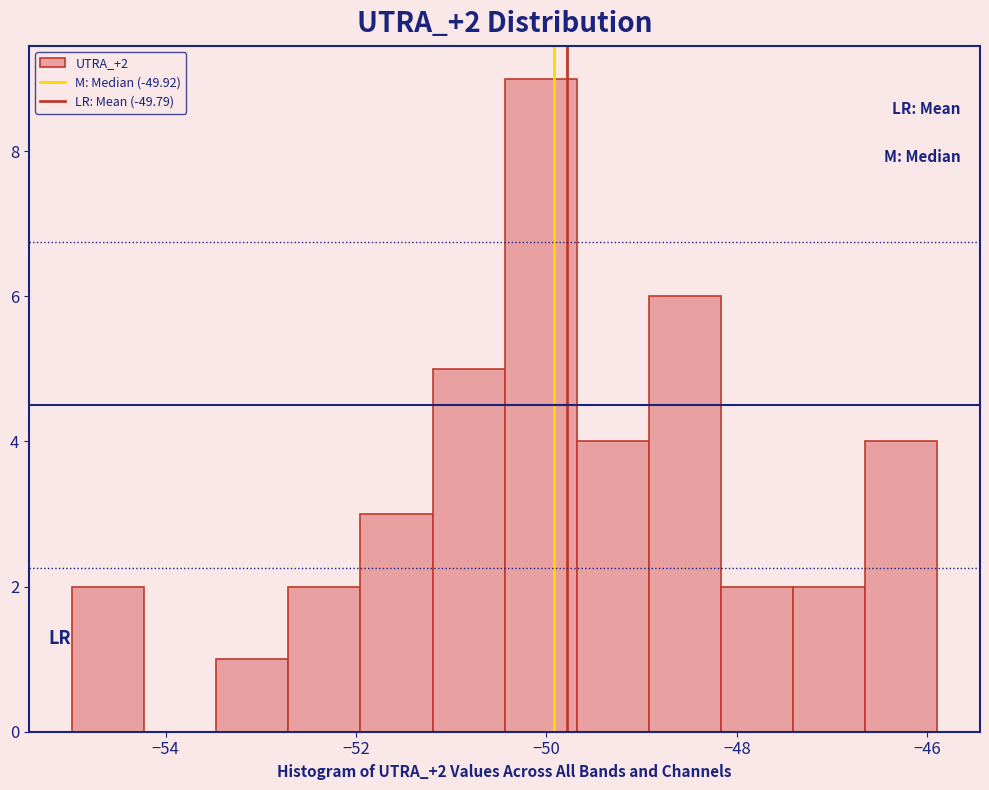

Read against the x-axis, roughly where is the centre of the tallest bar?

-50.0